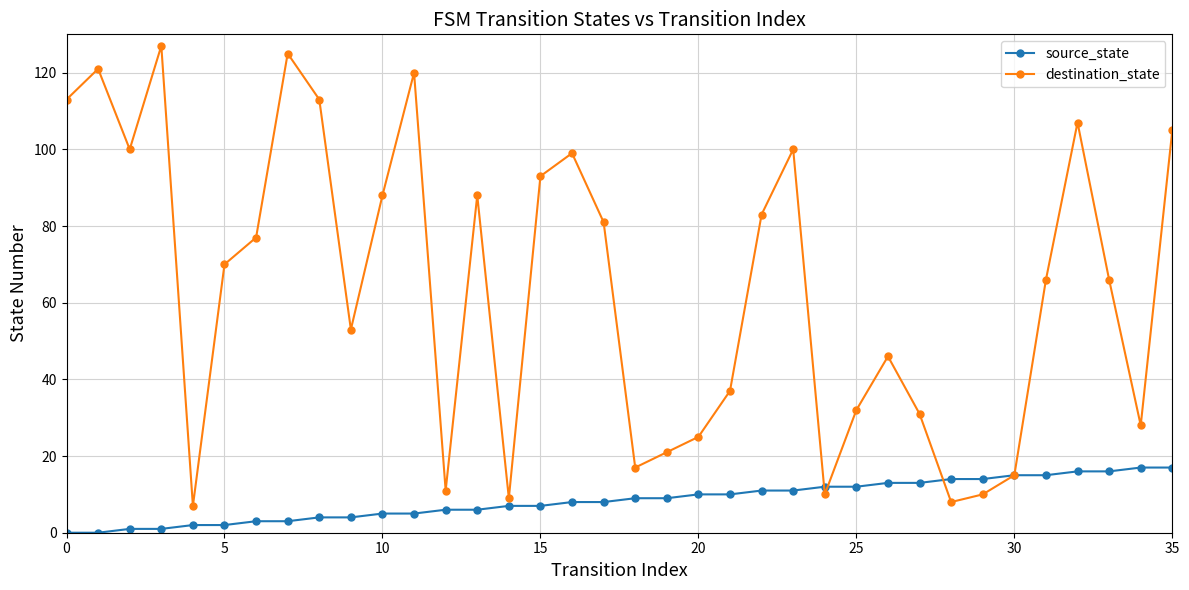

What is the difference between the maximum and minimum values in the destination_state series?

120